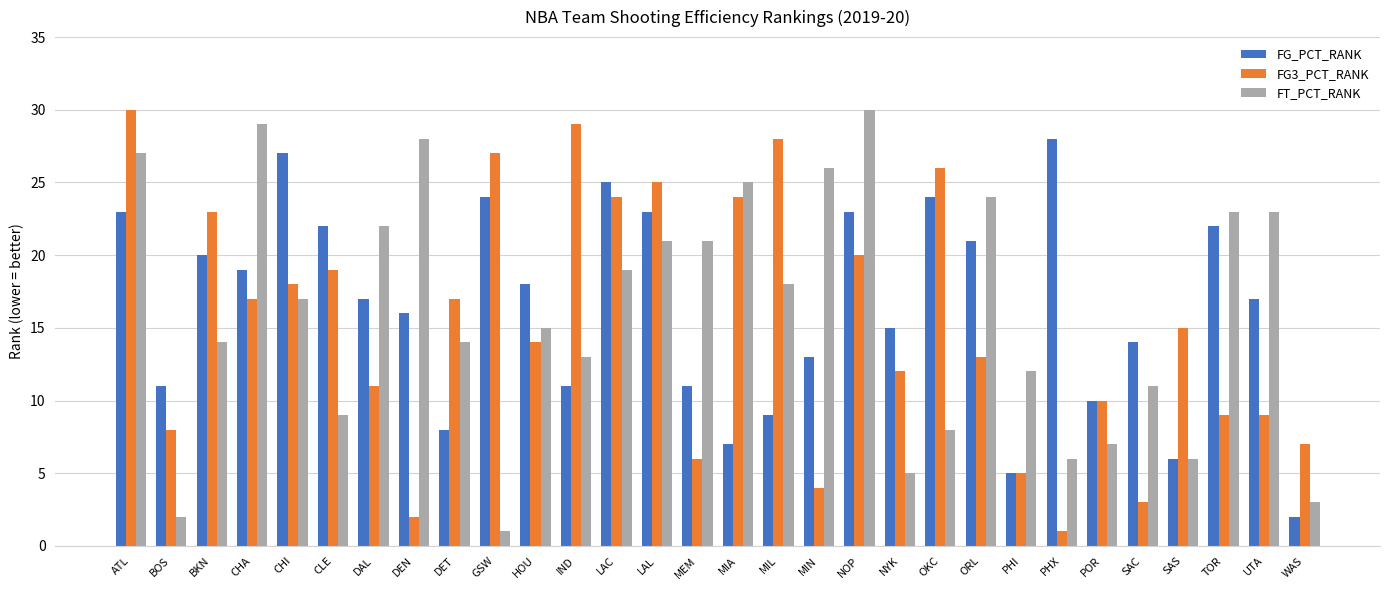

Reading left to right, what are all the values shown in this chart?

FG_PCT_RANK: 23	11	20	19	27	22	17	16	8	24	18	11	25	23	11	7	9	13	23	15	24	21	5	28	10	14	6	22	17	2
FG3_PCT_RANK: 30	8	23	17	18	19	11	2	17	27	14	29	24	25	6	24	28	4	20	12	26	13	5	1	10	3	15	9	9	7
FT_PCT_RANK: 27	2	14	29	17	9	22	28	14	1	15	13	19	21	21	25	18	26	30	5	8	24	12	6	7	11	6	23	23	3